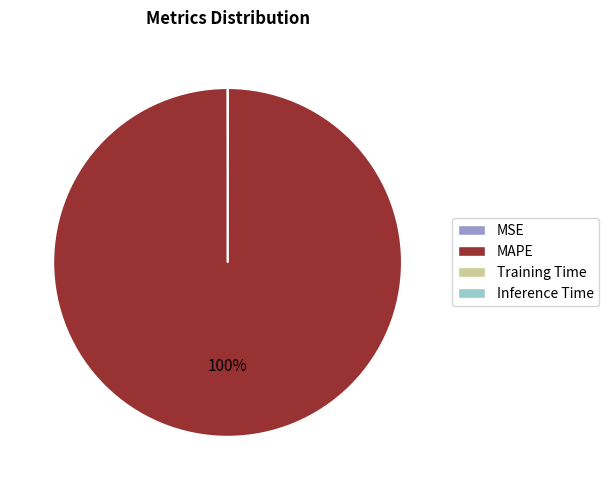

What is the largest slice in the pie chart?

MAPE